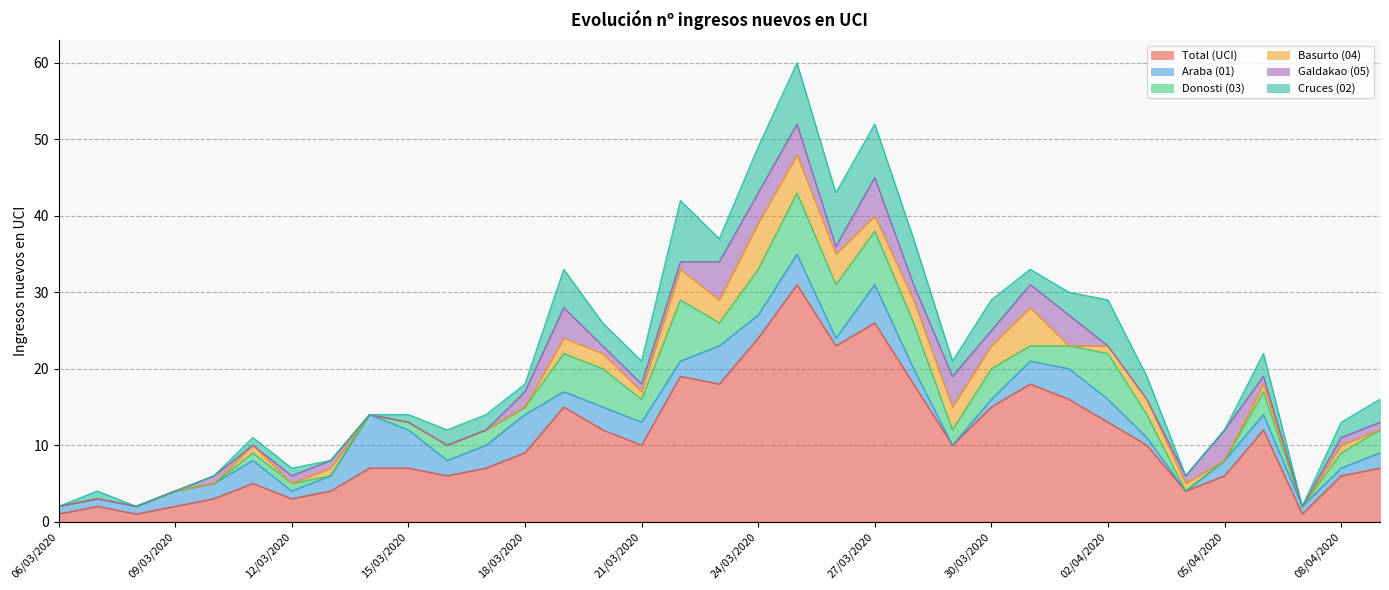

The Galdakao (05) series shows -2 at 07/03/2020. True or false?

False